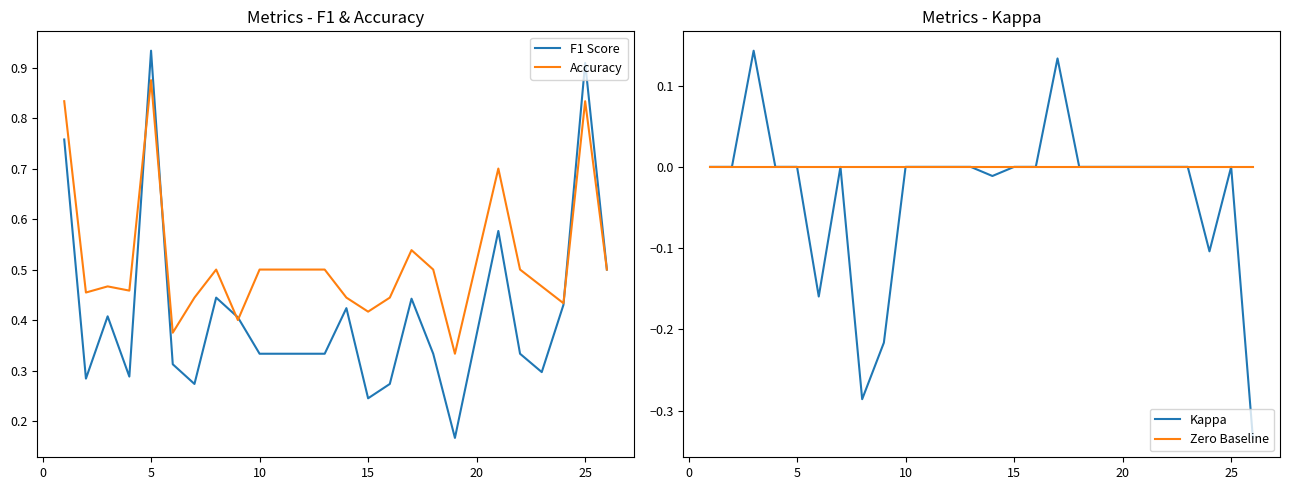

Reading left to right, transcribe all the data shown in this chart.

F1 Score: 0.8	0.3	0.4	0.3	0.9	0.3	0.3	0.4	0.4	0.3	0.3	0.3	0.4	0.2	0.3	0.4	0.3	0.2	0.6	0.3	0.3	0.4	0.9	0.5
Accuracy: 0.8	0.5	0.5	0.5	0.9	0.4	0.4	0.5	0.4	0.5	0.5	0.5	0.4	0.4	0.4	0.5	0.5	0.3	0.7	0.5	0.5	0.4	0.8	0.5
Kappa: 0.0	0.0	0.1	0.0	0.0	-0.2	0.0	-0.3	-0.2	0.0	0.0	0.0	-0.0	0.0	0.0	0.1	0.0	0.0	0.0	0.0	0.0	-0.1	0.0	-0.3
Zero Baseline: 0.0	0.0	0.0	0.0	0.0	0.0	0.0	0.0	0.0	0.0	0.0	0.0	0.0	0.0	0.0	0.0	0.0	0.0	0.0	0.0	0.0	0.0	0.0	0.0